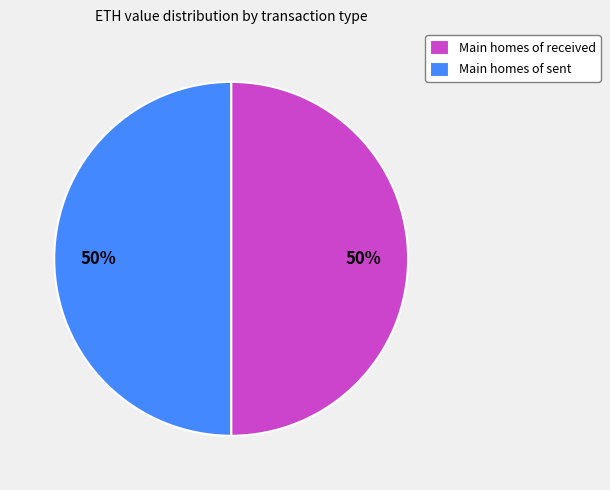

Approximately how many times larger is the value at Main homes of received compared to Main homes of sent?

1.0